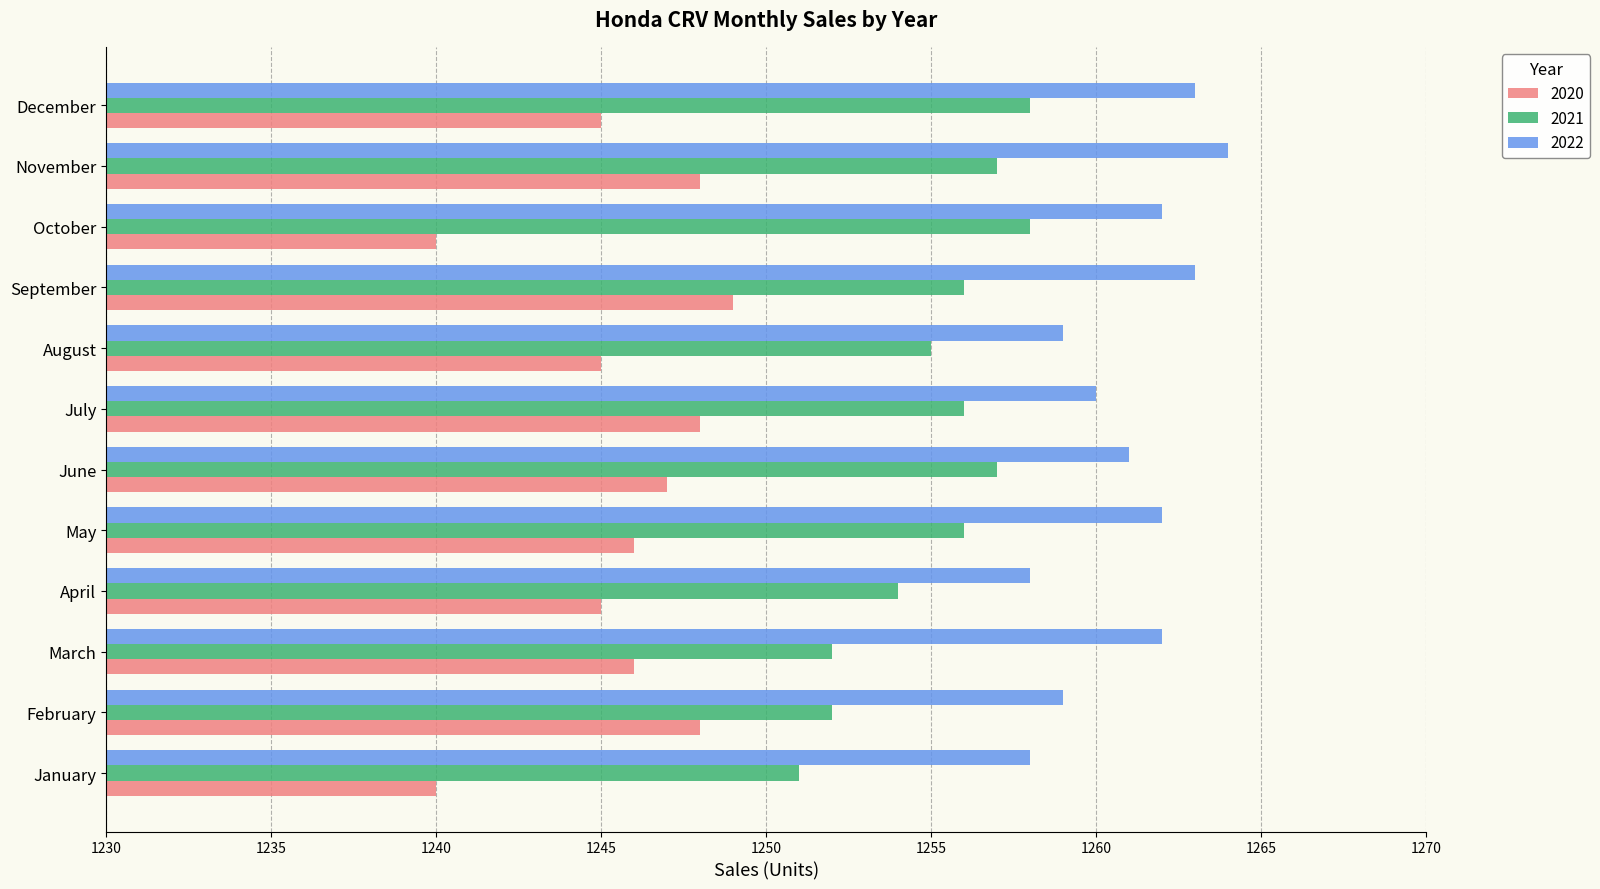

Between October and November, which series saw the biggest shift?

2020